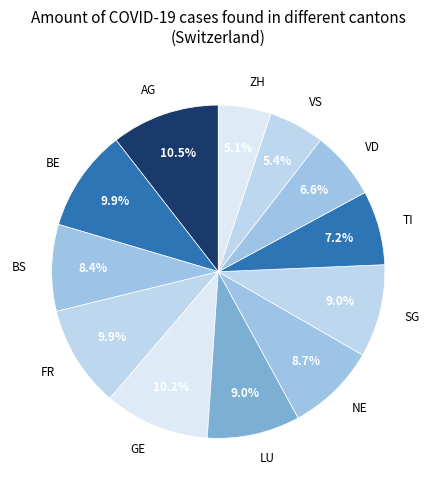

Which has a higher value, BS or LU?

LU